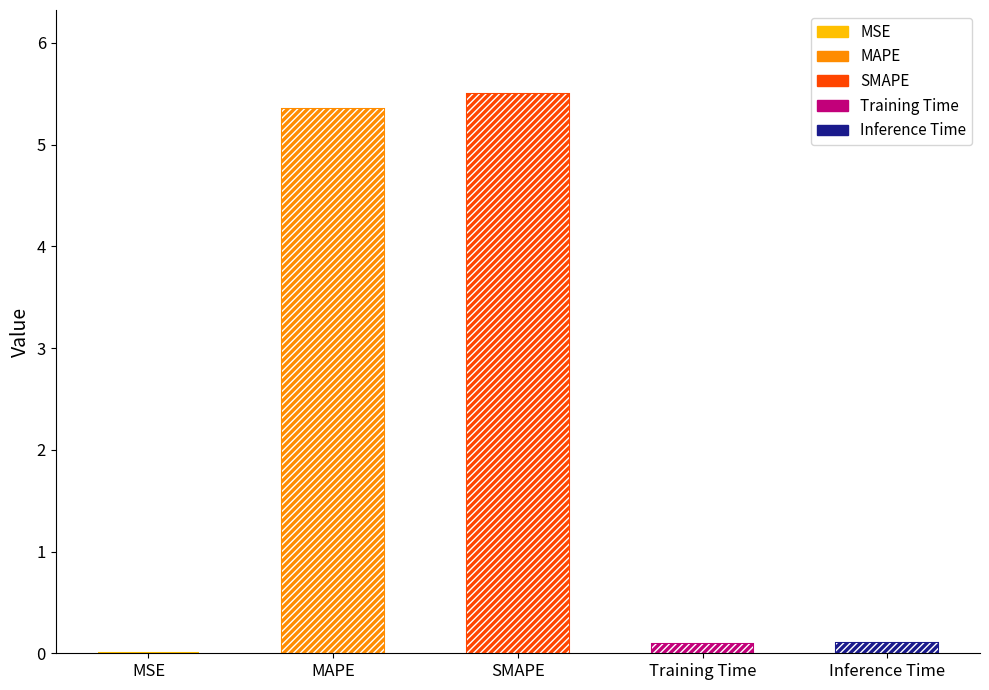

Reading right to left, list all the values displayed in this chart.

0.1	0.1	5.5	5.4	0.0